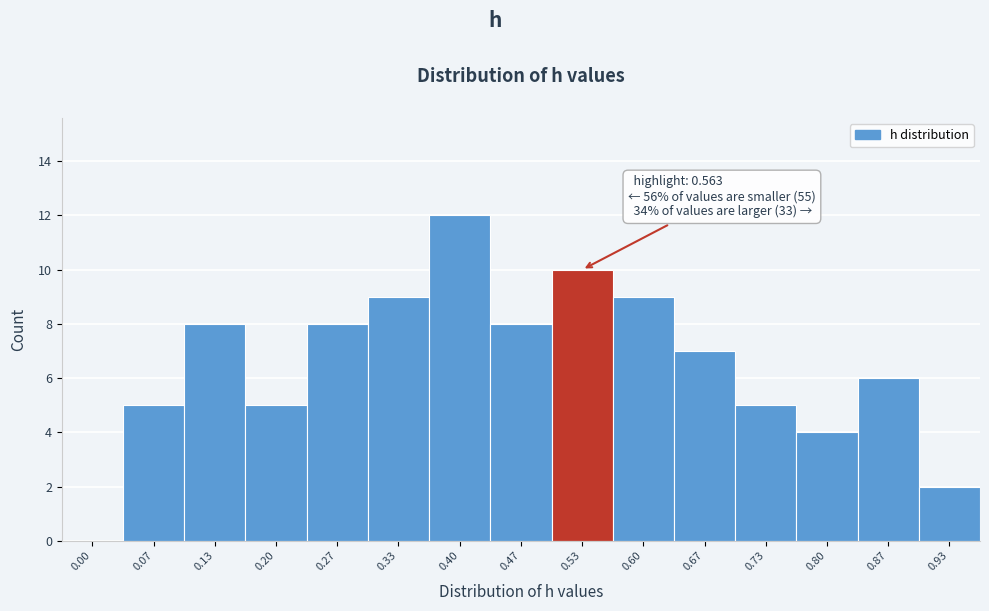

Reading left to right, transcribe all the data shown in this chart.

0.00=0	0.07=5	0.13=8	0.20=5	0.27=8	0.33=9	0.40=12	0.47=8	0.53=10	0.60=9	0.67=7	0.73=5	0.80=4	0.87=6	0.93=2